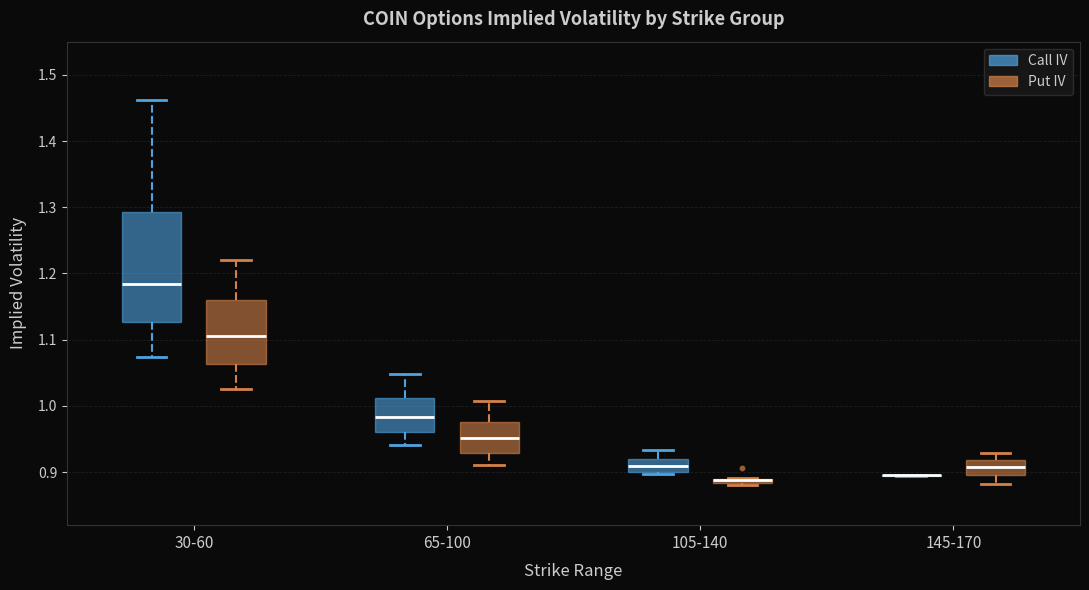

Comparing the boxes themselves (not the whiskers), which one is the tallest?

30-60 (Call IV)